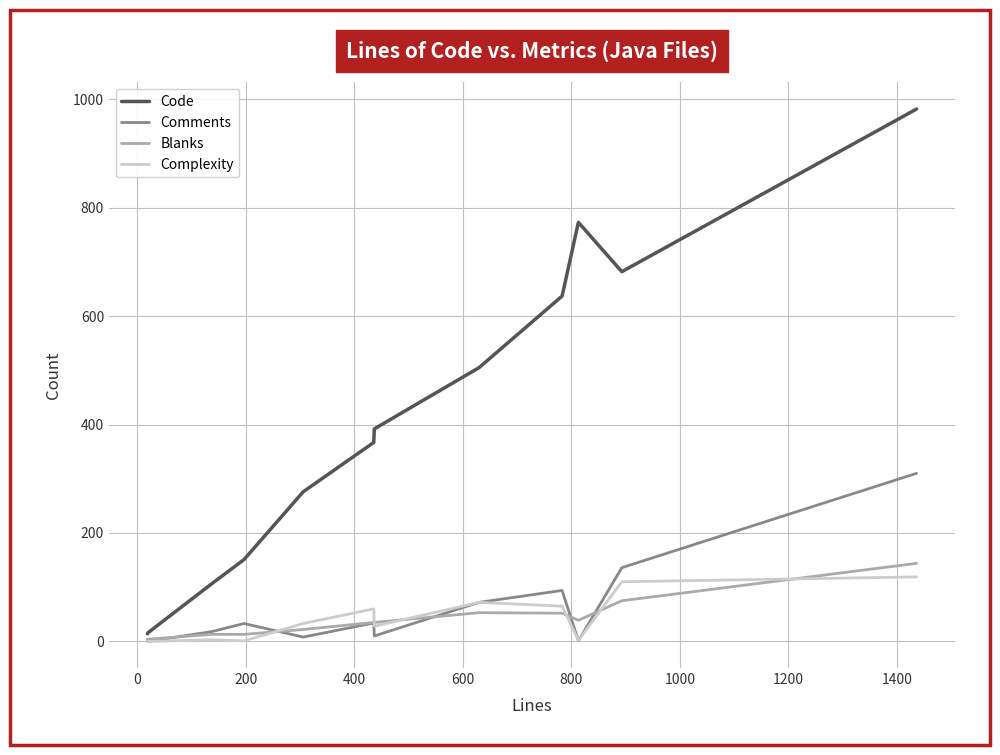

Which series has the largest total across all categories?

Code